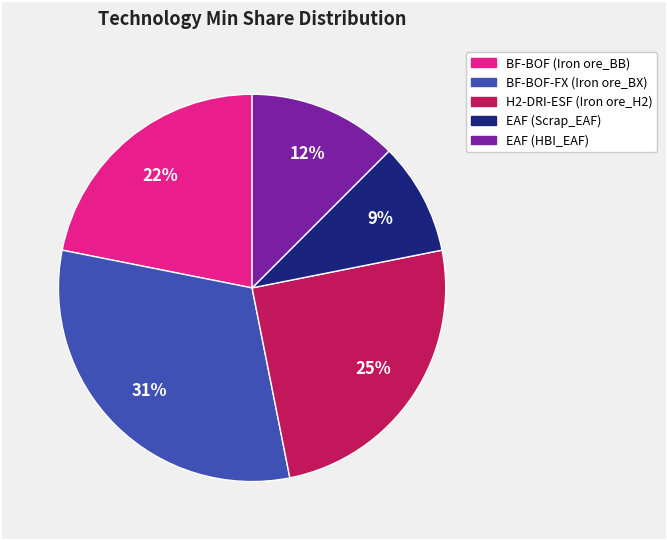

Count the number of slices in the pie.

5